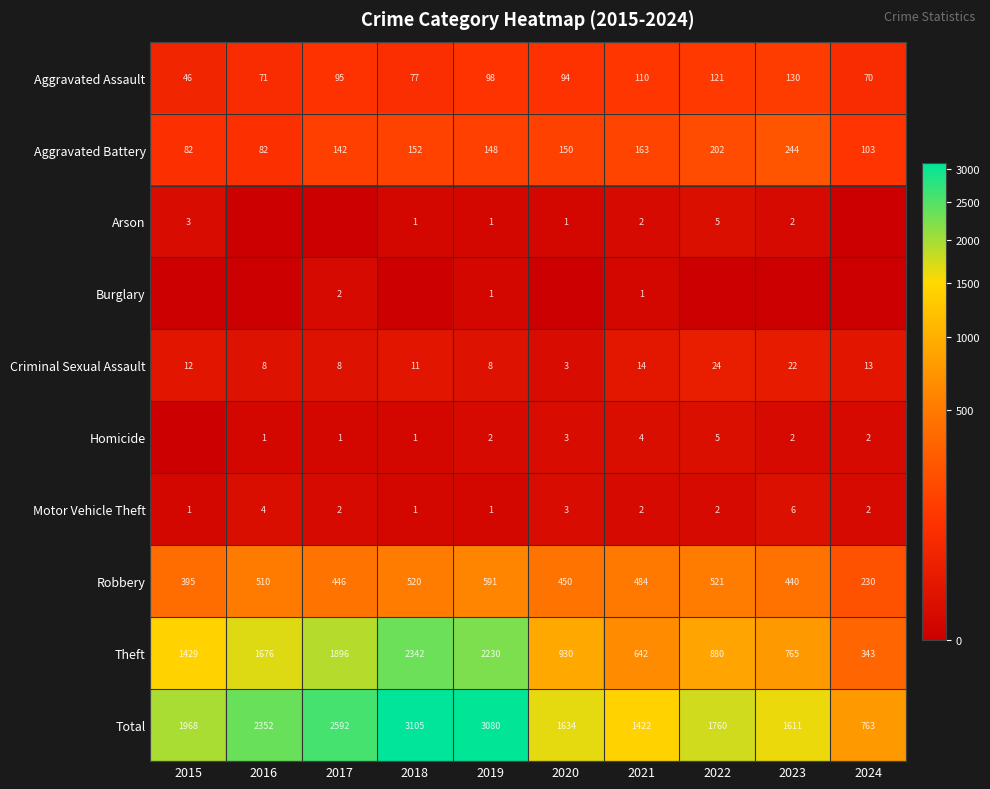

How many data points in Aggravated Battery are less than 150?

5